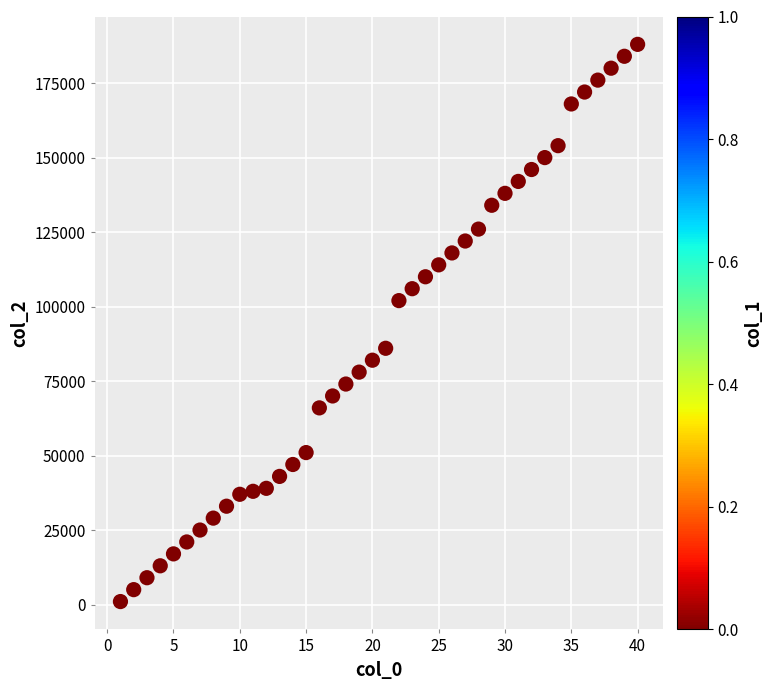

What is the range of X values (max minus min)?

39